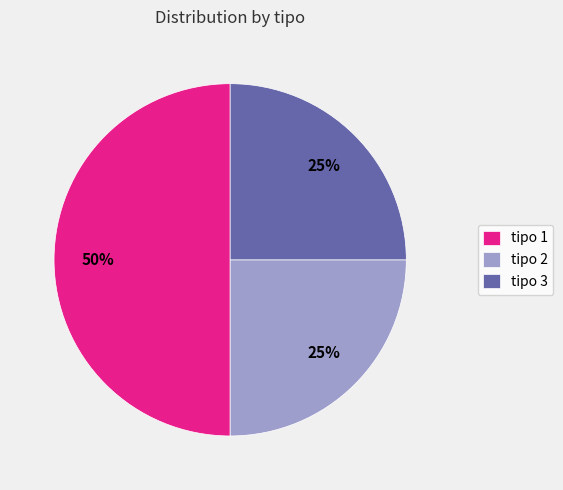

Count the number of slices in the pie.

3